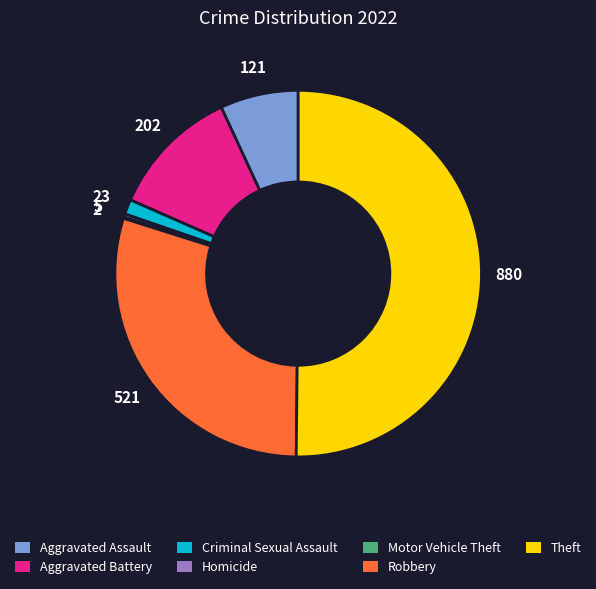

True or false: Theft accounts for 50% of the total.

True